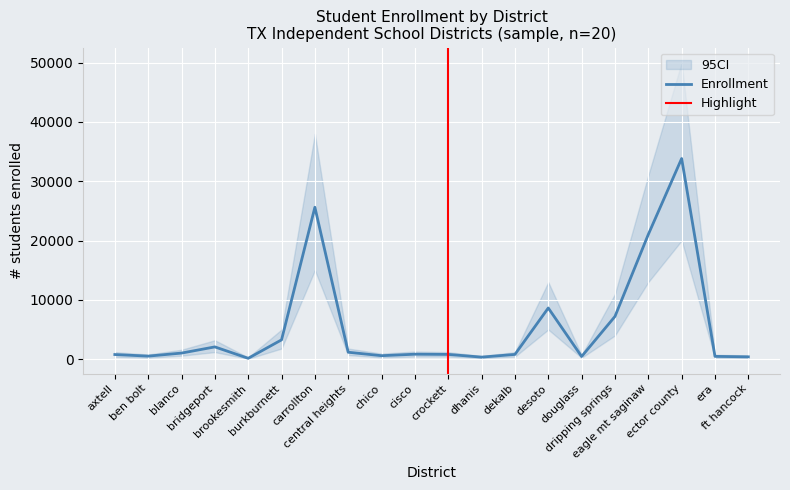

What is the label of the 17th point from the left?

eagle mt saginaw